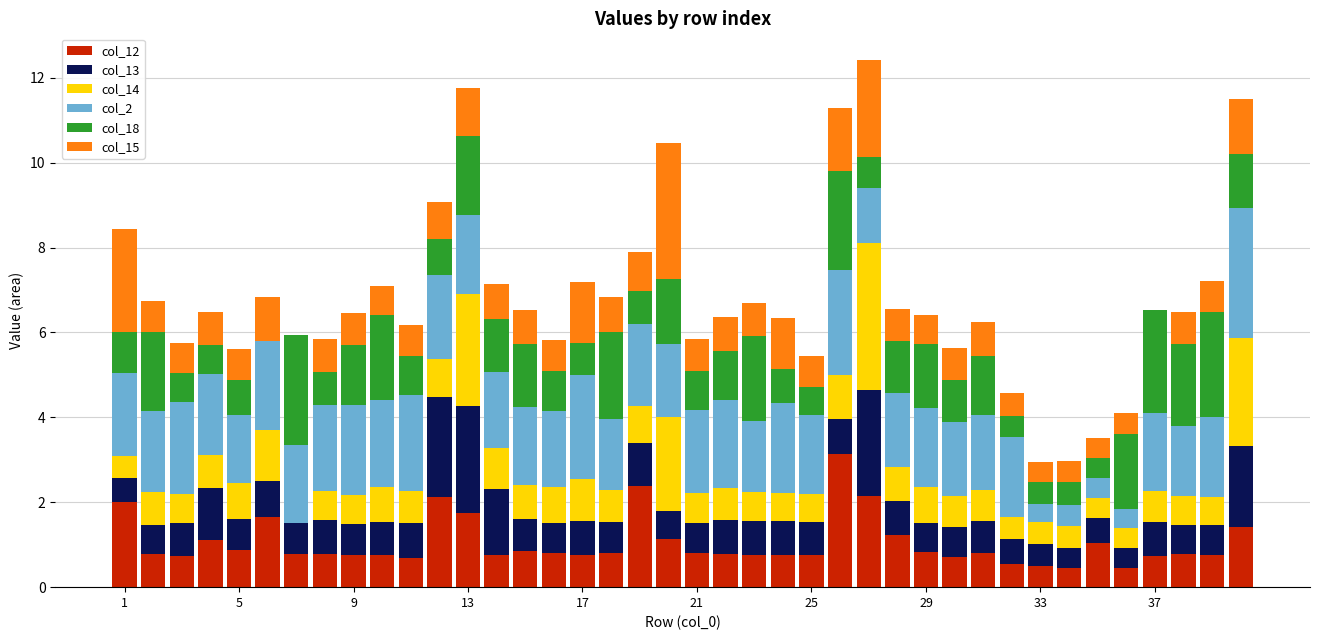

What are all the series names shown in the legend?

col_12, col_13, col_14, col_2, col_18, col_15